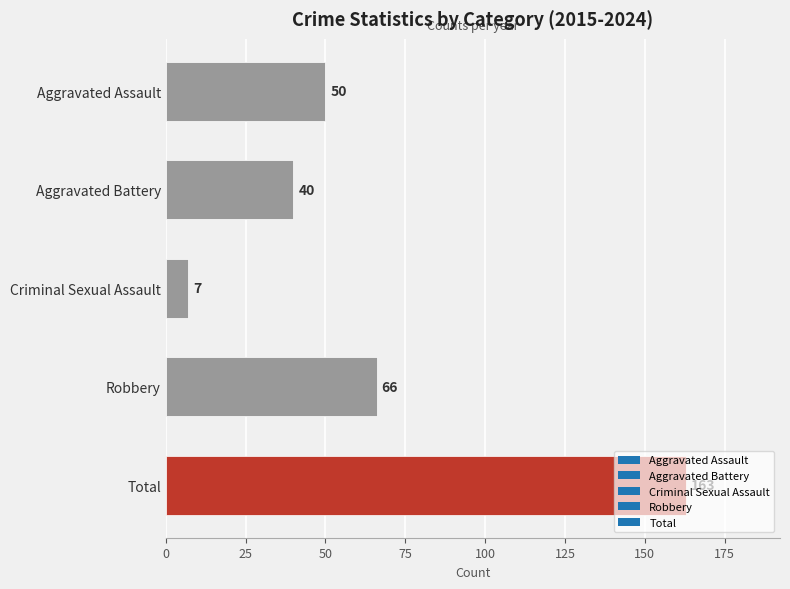

List the labels in order of value, largest first.

Total, Robbery, Aggravated Assault, Aggravated Battery, Criminal Sexual Assault